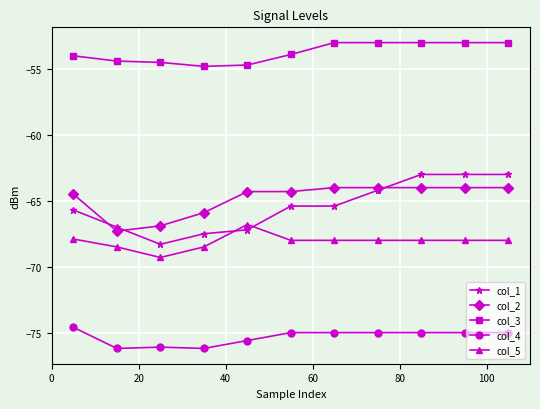

Which series has the largest range (max minus min)?

col_1